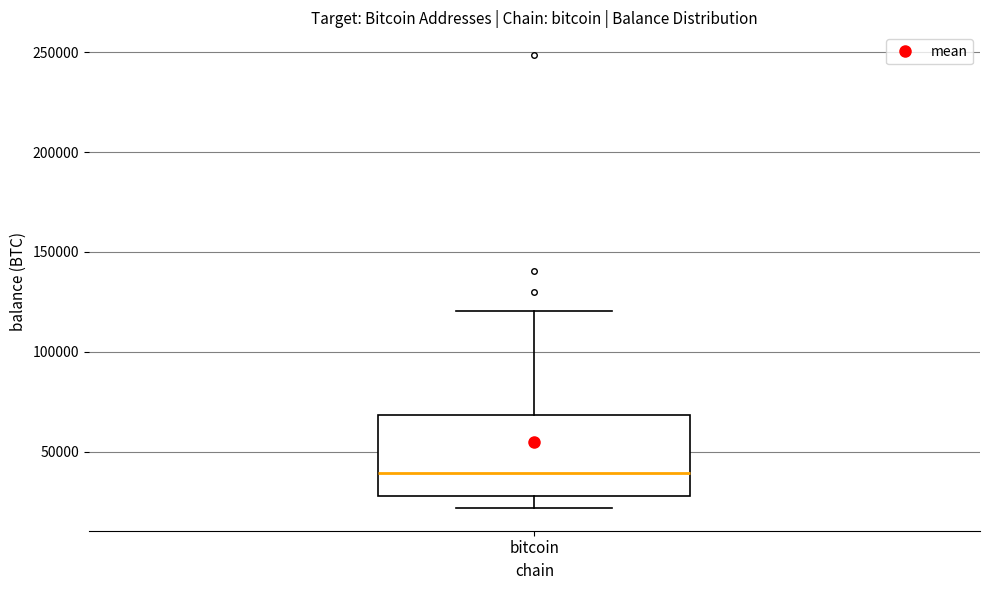

Transcribe this box plot: give where the median line is, the range the box spans, and where the two whiskers end, as read against the y-axis. The values are not printed on the chart, so give them approximately, as read against the axis.

median 40000, box 25000 to 70000, whiskers 20000 to 120000